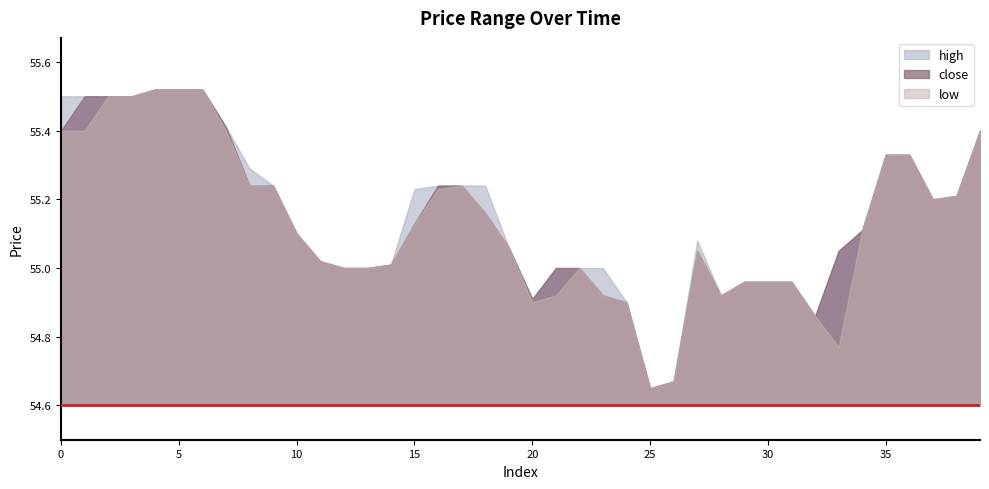

At which category does the chart reach its peak across all series?

4